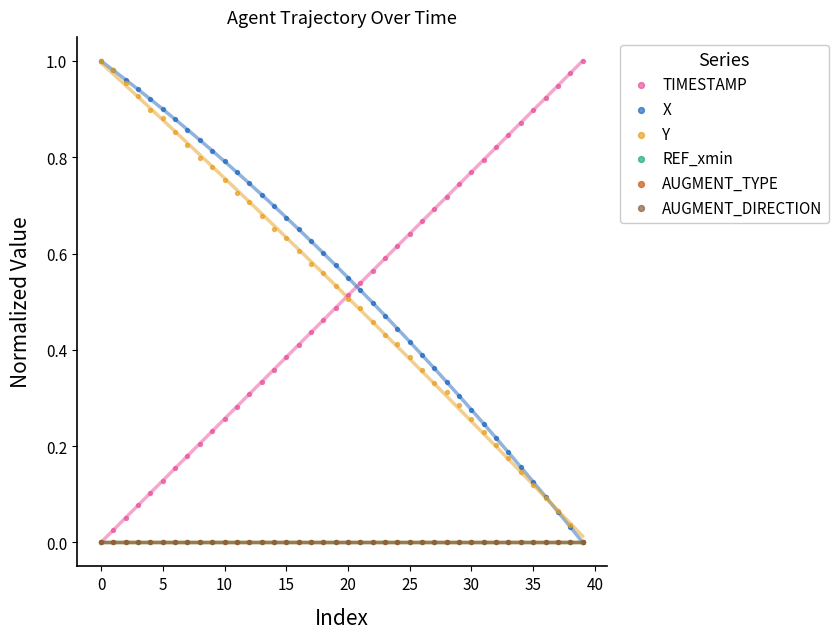

Which series has the widest spread of Y values?

TIMESTAMP